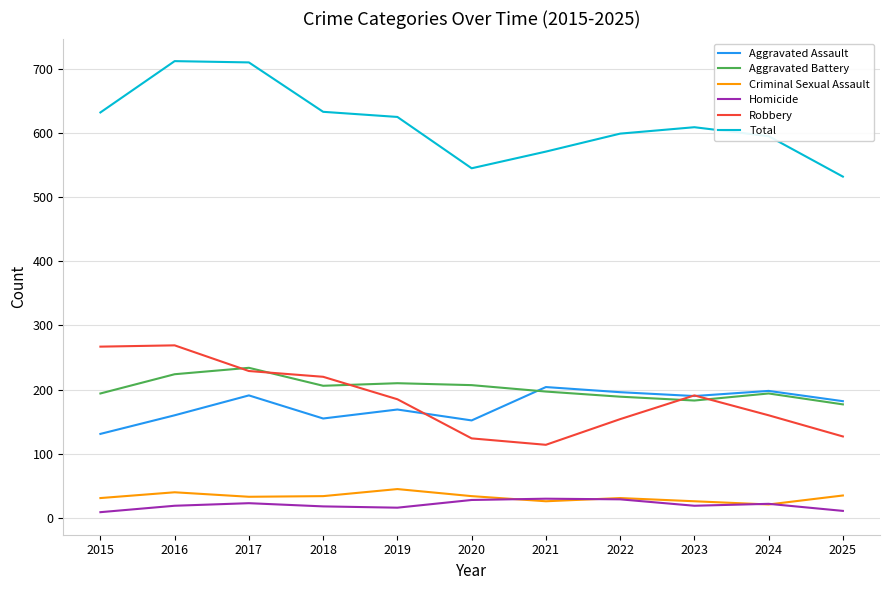

True or false: Aggravated Assault and Total cross at least once.

False